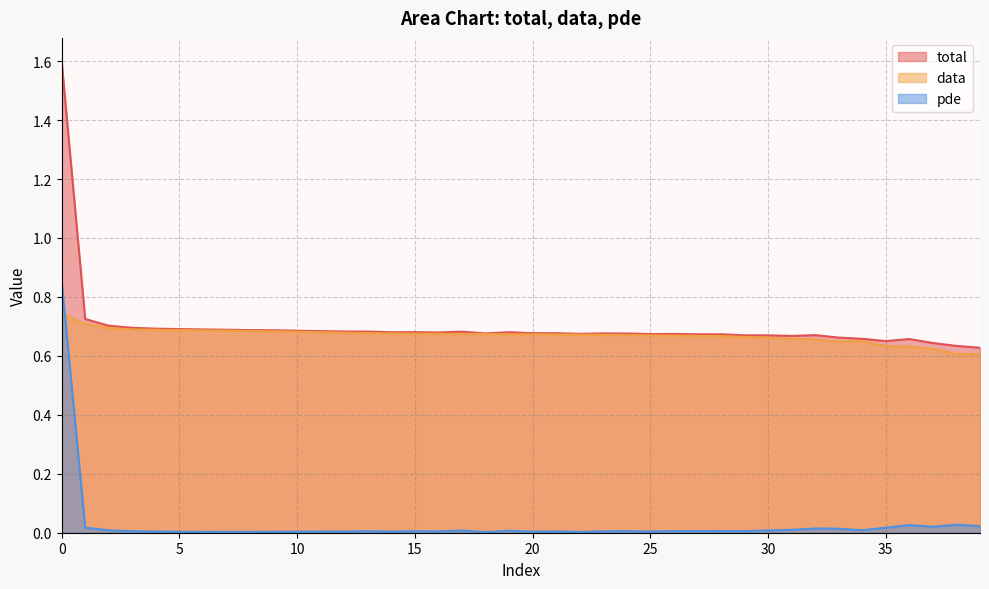

At which label is data closest to 0?

39